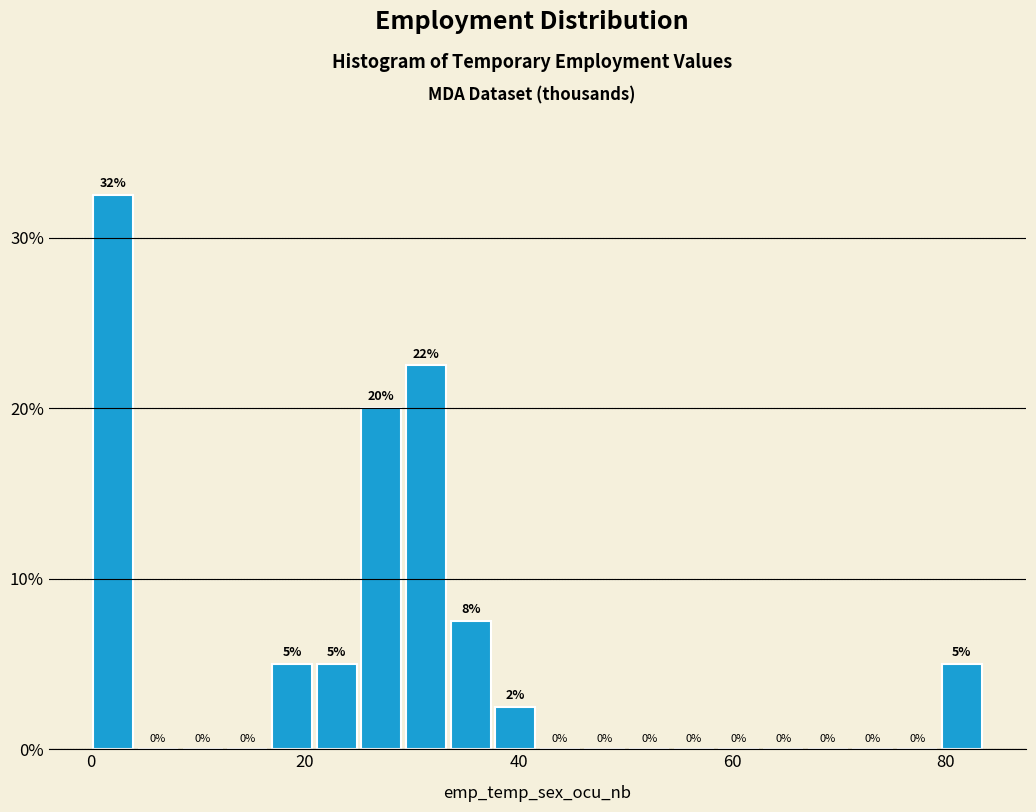

Read against the x-axis, roughly where is the centre of the tallest bar?

2